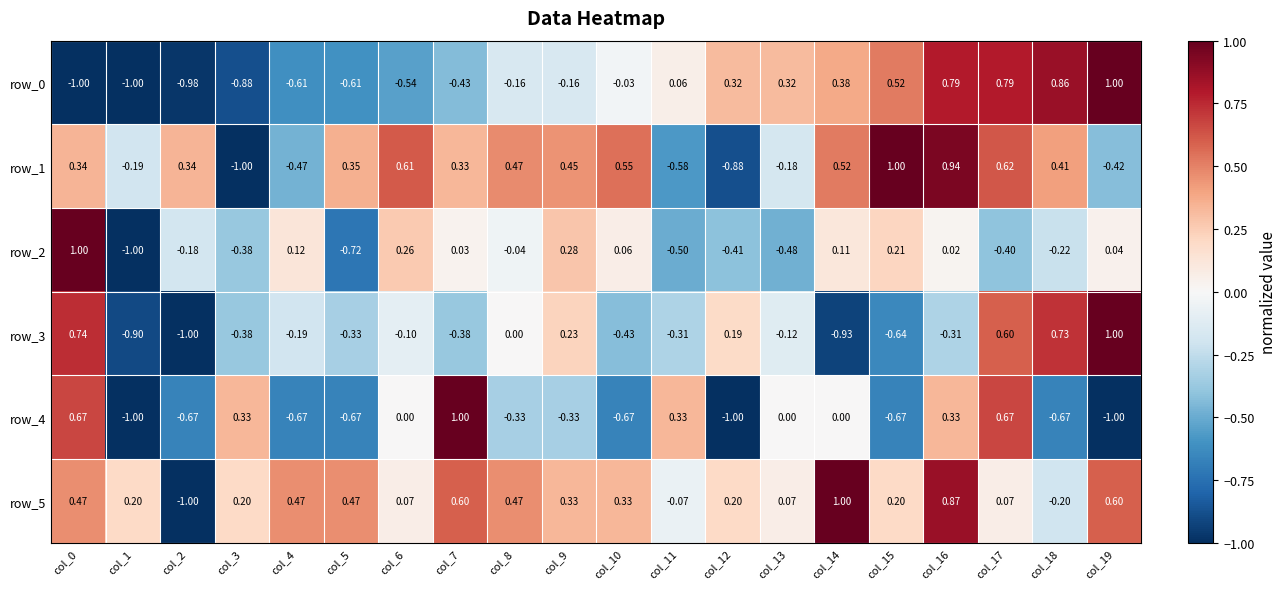

What is the approximate value of row_3 at col_2?

-1.0